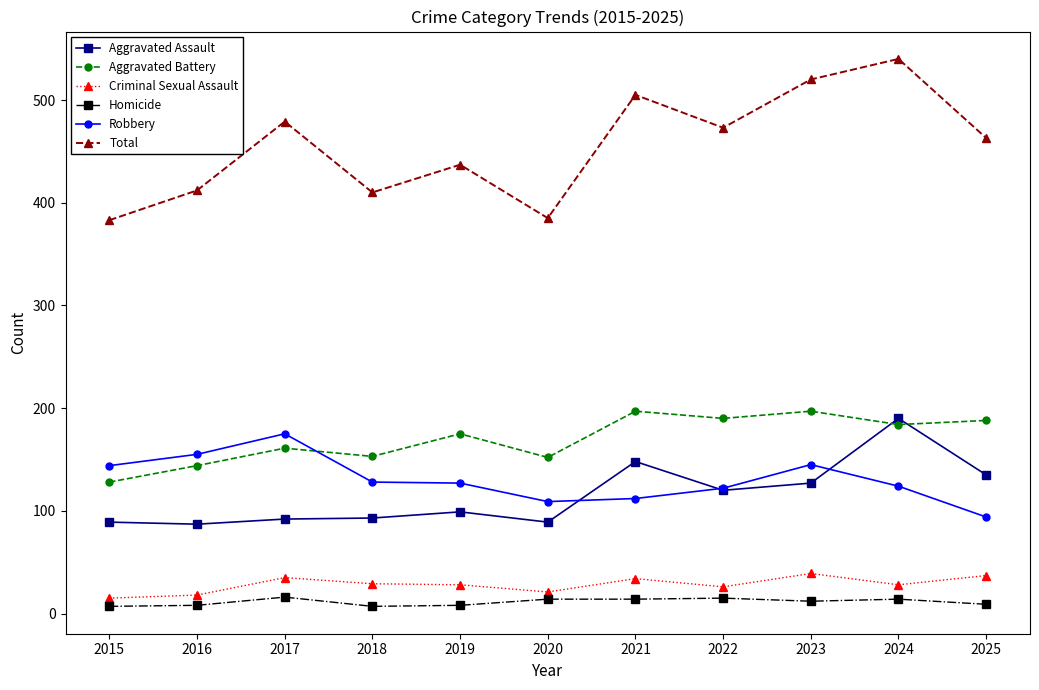

Read the Homicide value at 2019.

8